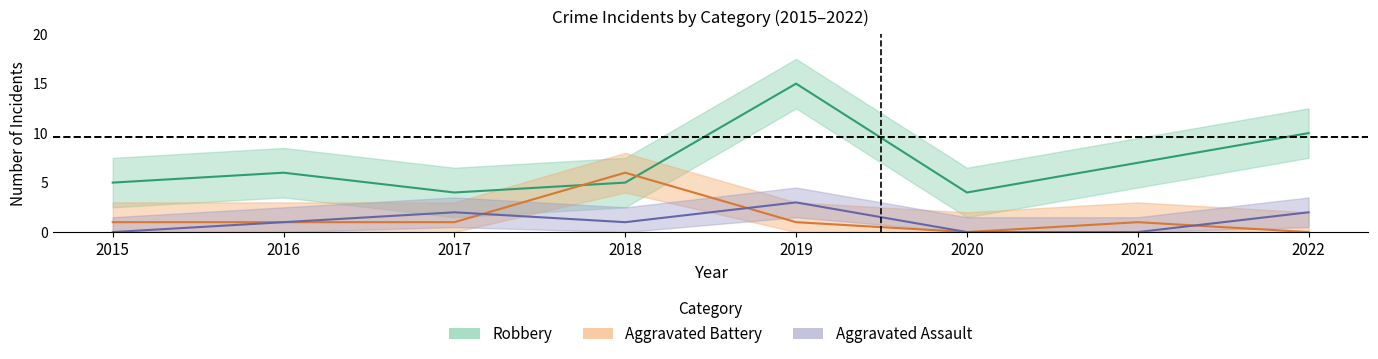

Which category has the lowest value in the Robbery series?

2017